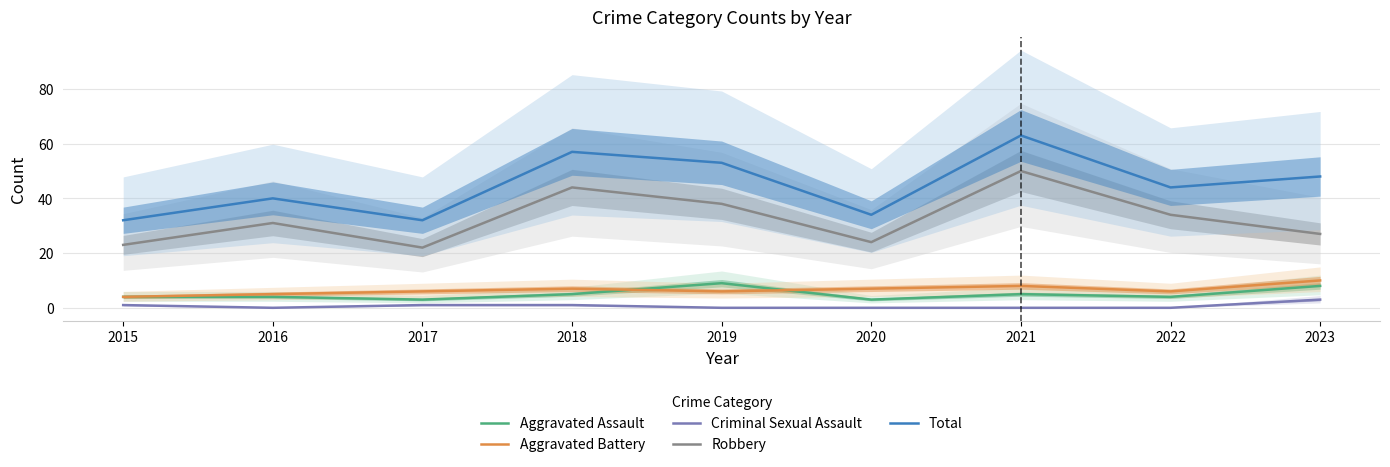

Does the chart have visible grid lines?

Yes